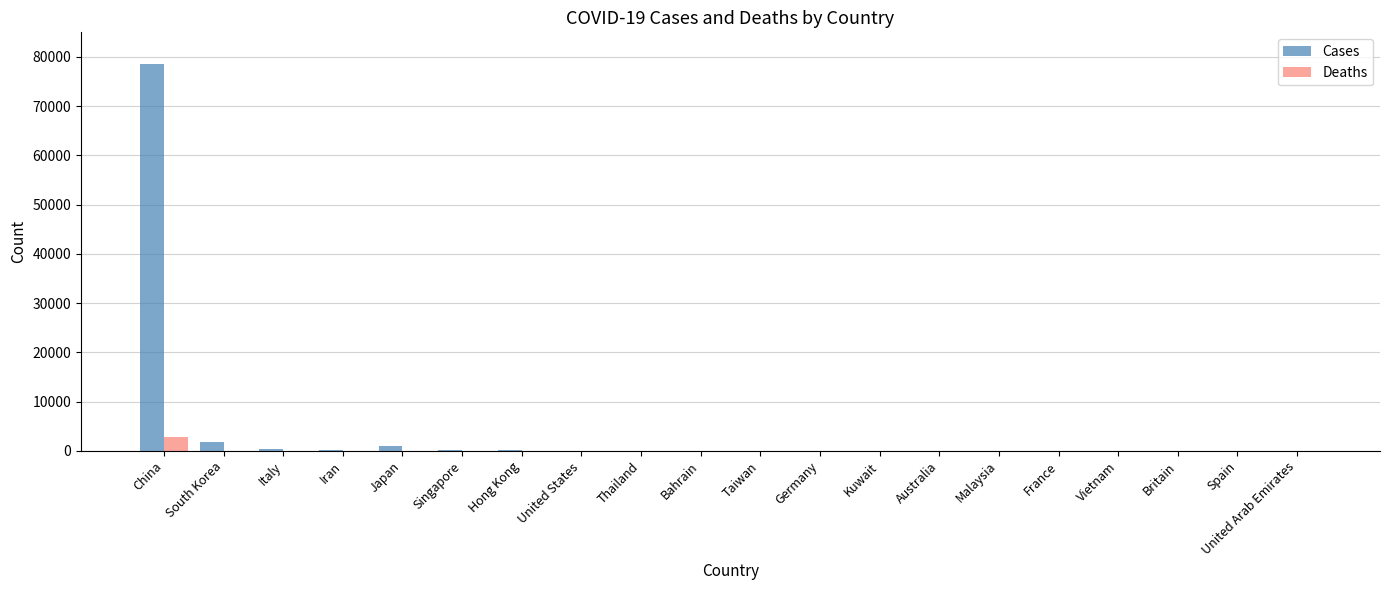

The Deaths series shows 0 at Vietnam. True or false?

True